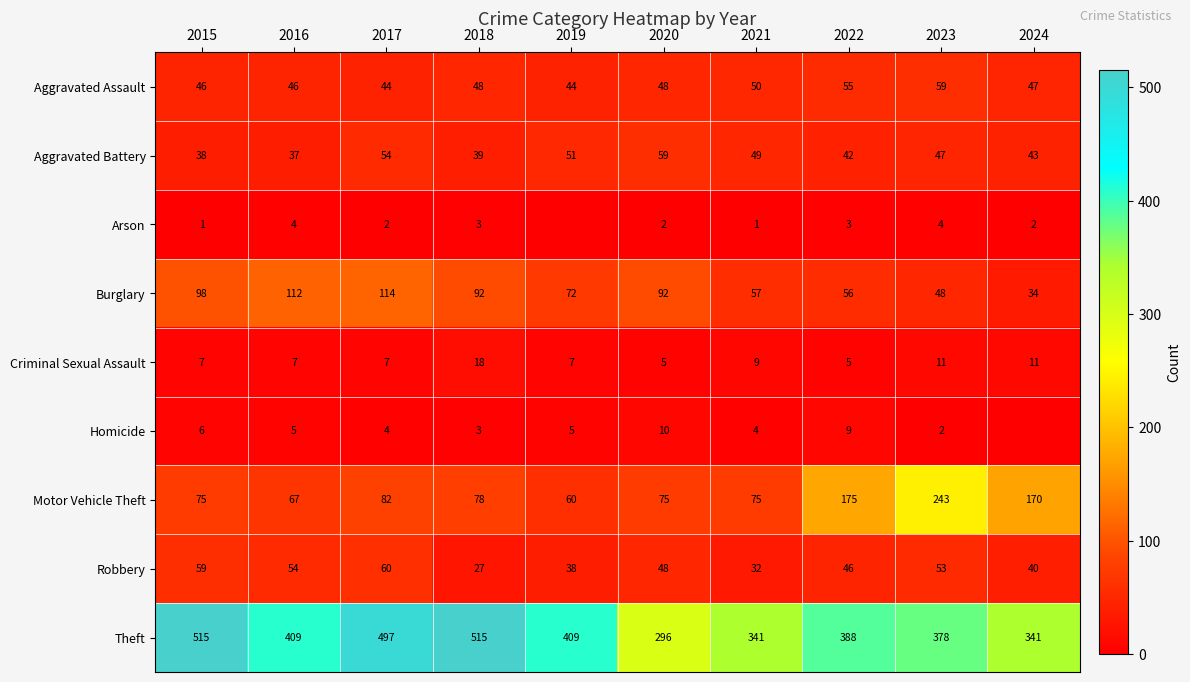

Where does the Burglary series first go above 92?

2015